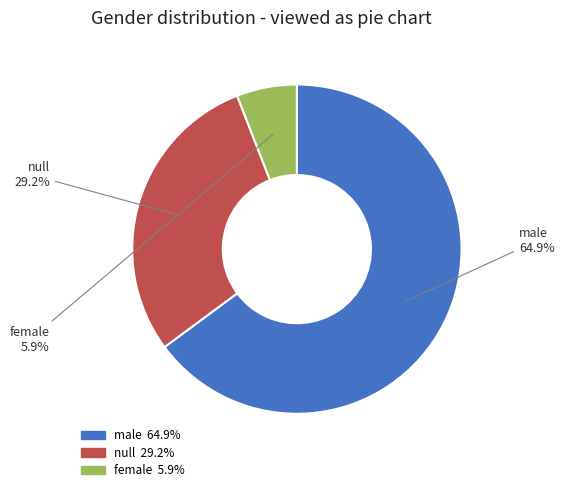

Between male and female, which is larger?

male